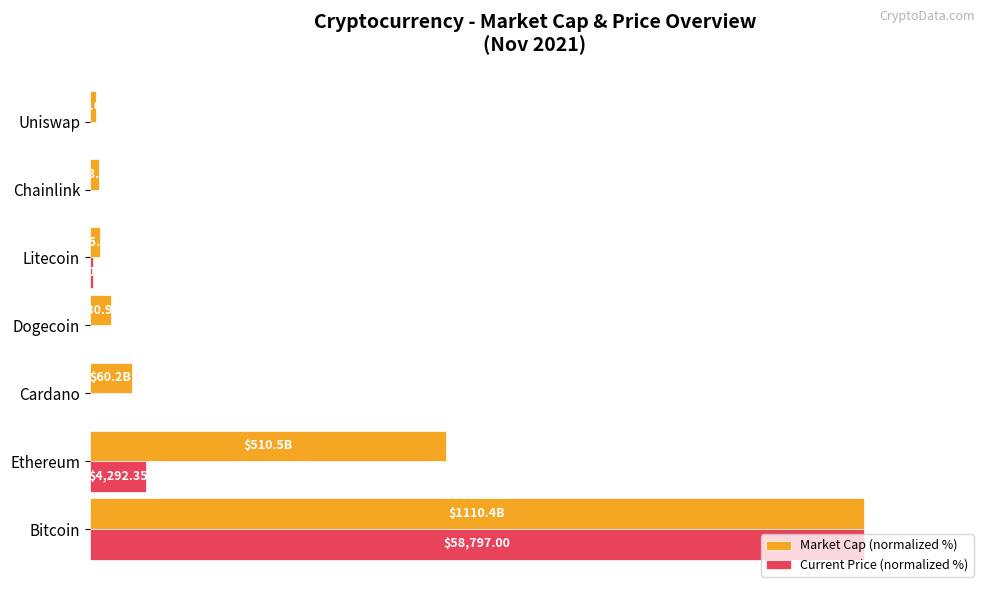

Which series has the largest total across all categories?

Market Cap (normalized %)